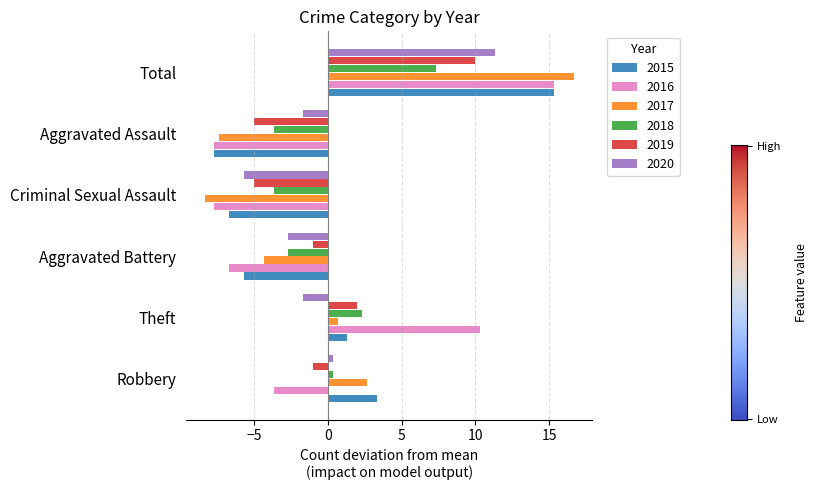

The 2016 series shows -7.7 at Criminal Sexual Assault. True or false?

True